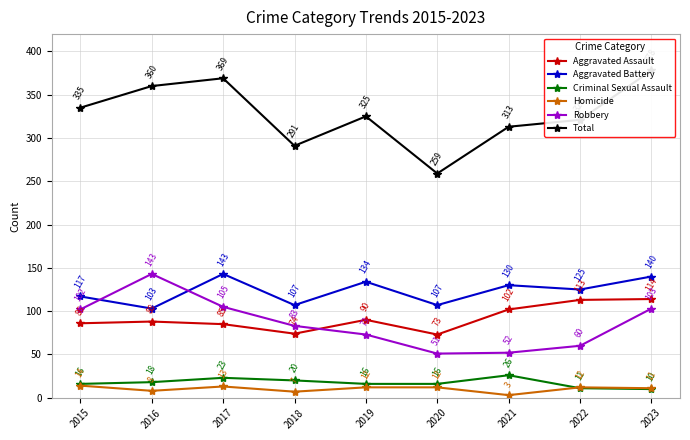

Reading right to left, transcribe all the data shown in this chart.

Aggravated Assault: 2023=114	2022=113	2021=102	2020=73	2019=90	2018=74	2017=85	2016=88	2015=86
Aggravated Battery: 2023=140	2022=125	2021=130	2020=107	2019=134	2018=107	2017=143	2016=103	2015=117
Criminal Sexual Assault: 2023=10	2022=11	2021=26	2020=16	2019=16	2018=20	2017=23	2016=18	2015=16
Homicide: 2023=11	2022=12	2021=3	2020=12	2019=12	2018=7	2017=13	2016=8	2015=14
Robbery: 2023=103	2022=60	2021=52	2020=51	2019=73	2018=83	2017=105	2016=143	2015=102
Total: 2023=378	2022=321	2021=313	2020=259	2019=325	2018=291	2017=369	2016=360	2015=335